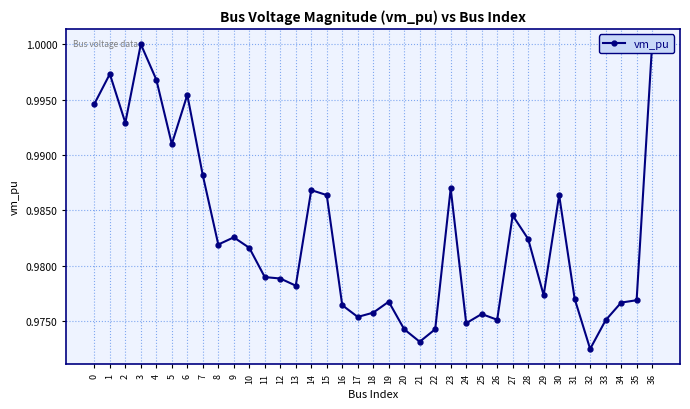

True or false: there are more than 1 points higher than both neighbors.

True